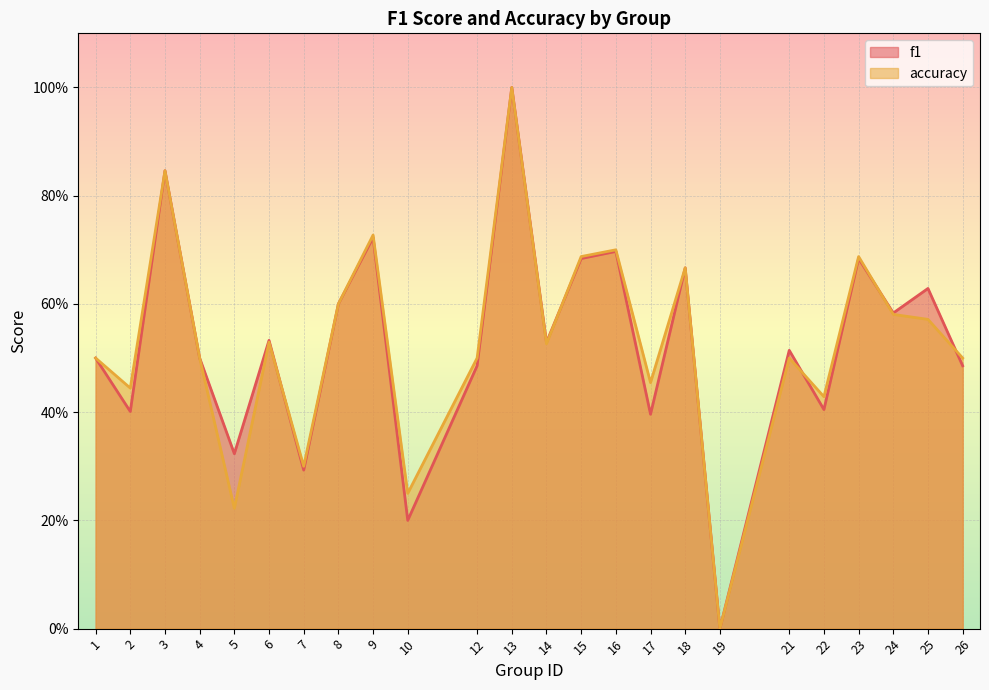

In accuracy, how many points are higher than both neighbors (excluding endpoints)?

8